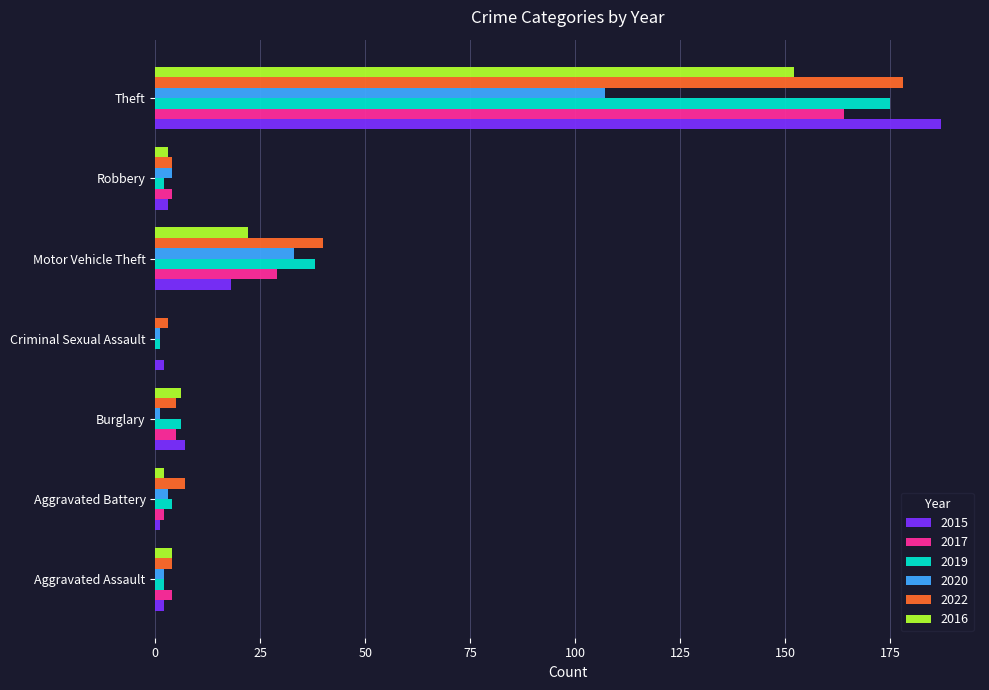

What is the greatest value displayed?

187